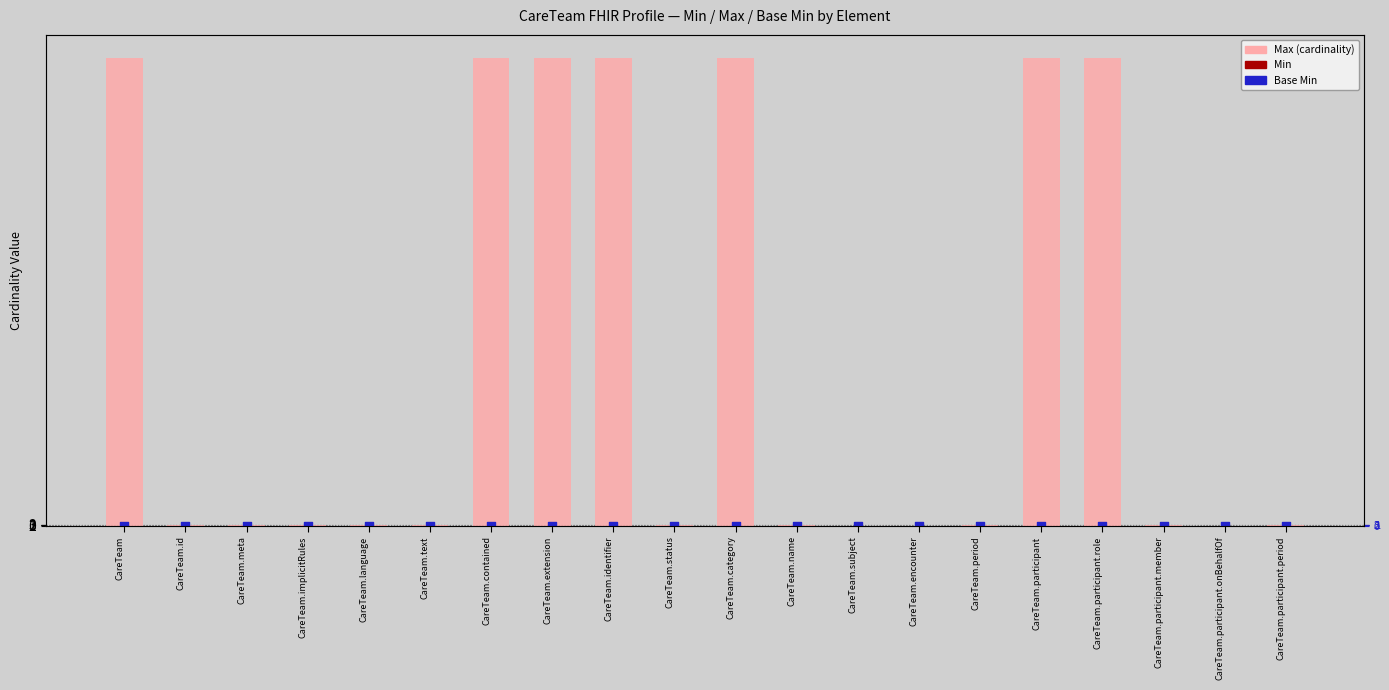

Which series has the largest total across all categories?

Max (cardinality)